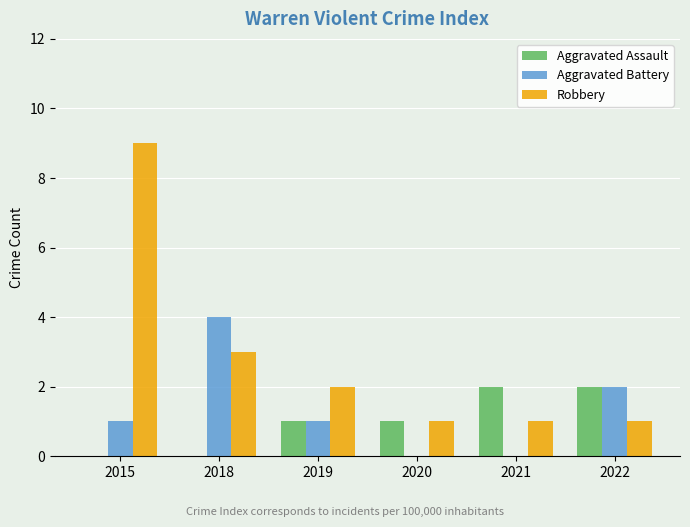

What is the maximum value shown in the chart?

9